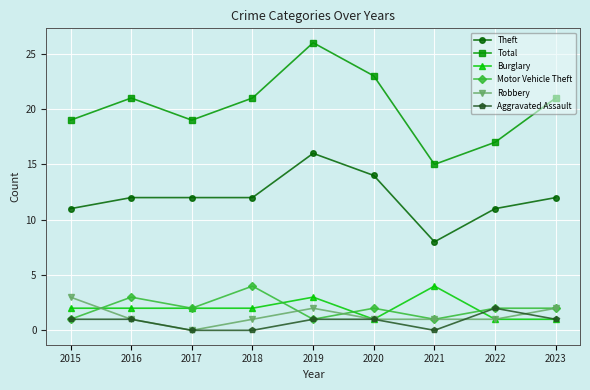

What is the greatest value displayed?

26